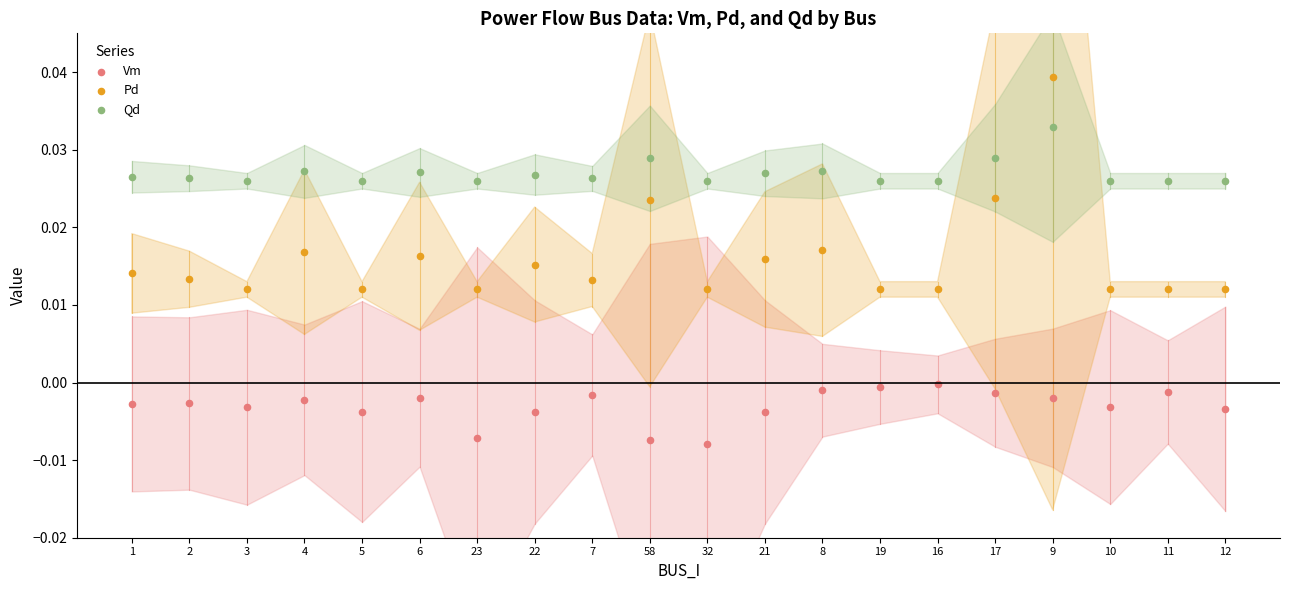

Which series reaches the minimum Y coordinate?

Vm